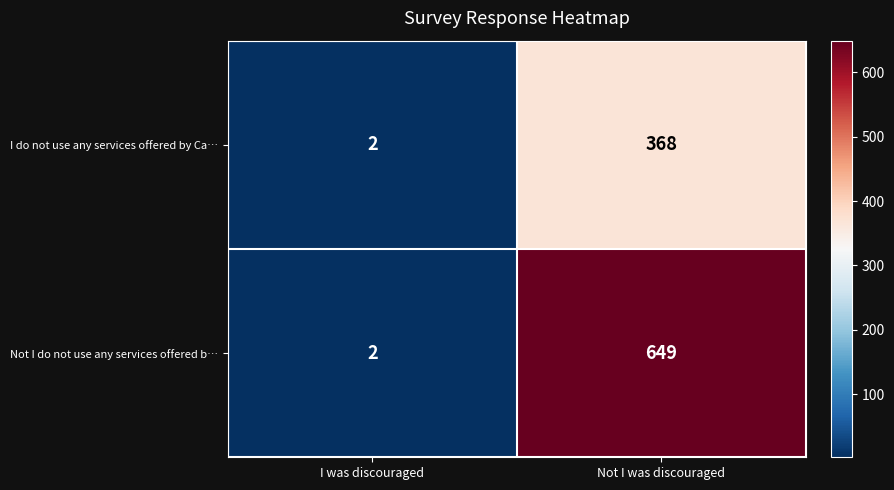

What is the difference between the highest and lowest values at Not I was discouraged?

281